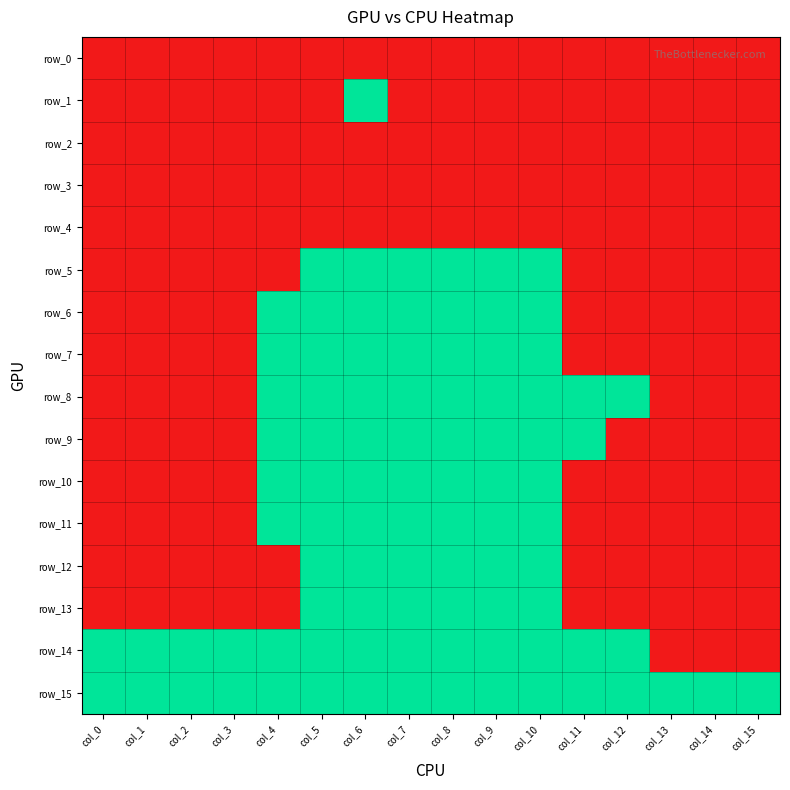

Which series has the widest spread of values?

row_1